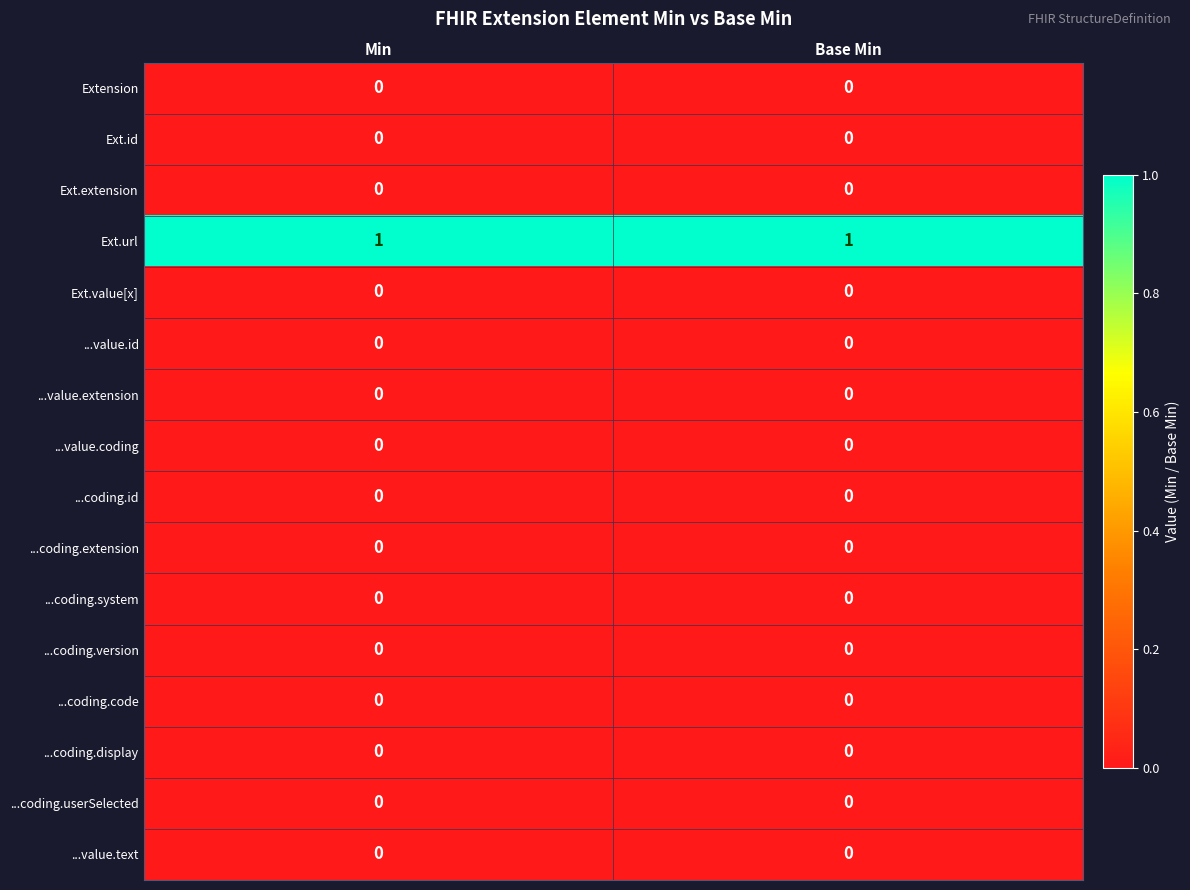

The Ext.url series shows 1 at Min. True or false?

True